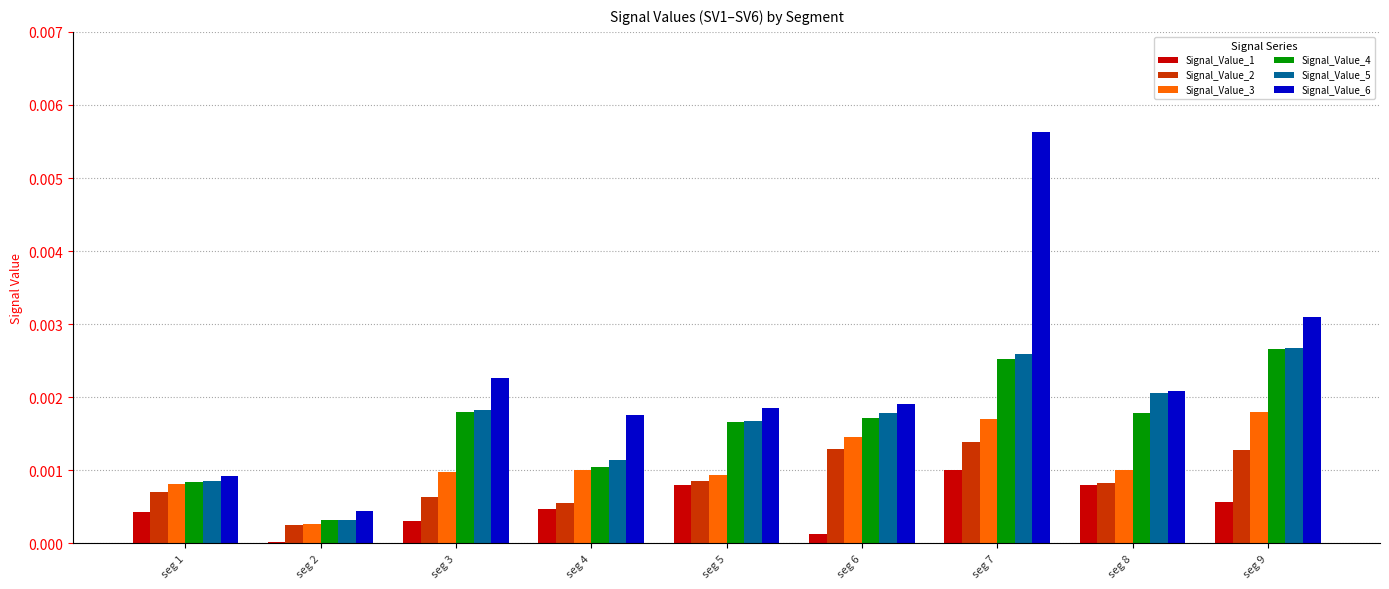

At which label does Signal_Value_6 reach its minimum?

seg 2